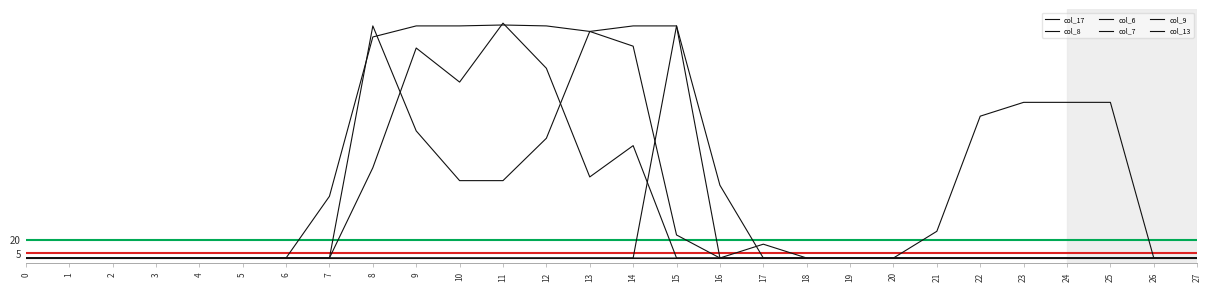

Which has a higher value, 9 or 25?

9